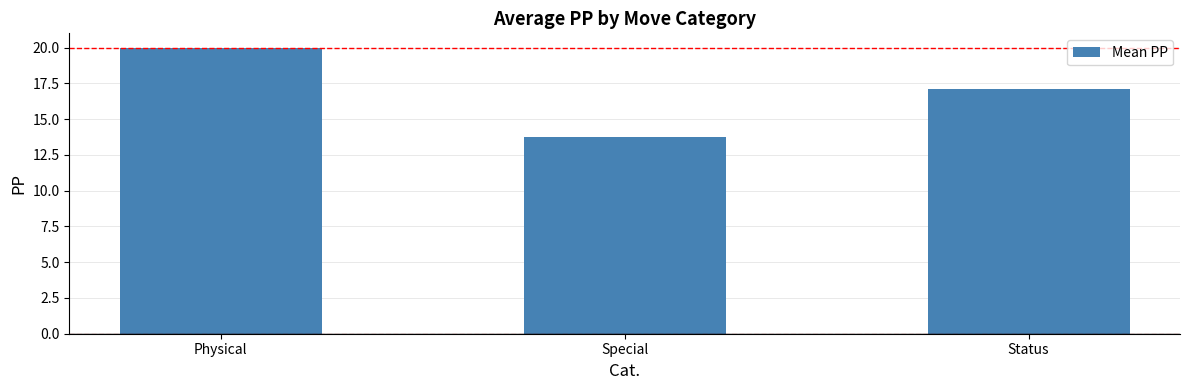

What position from the left is Status?

3